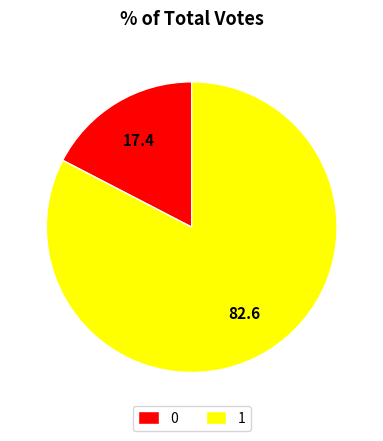

Combined, do 1 and 0 account for over 50%?

Yes